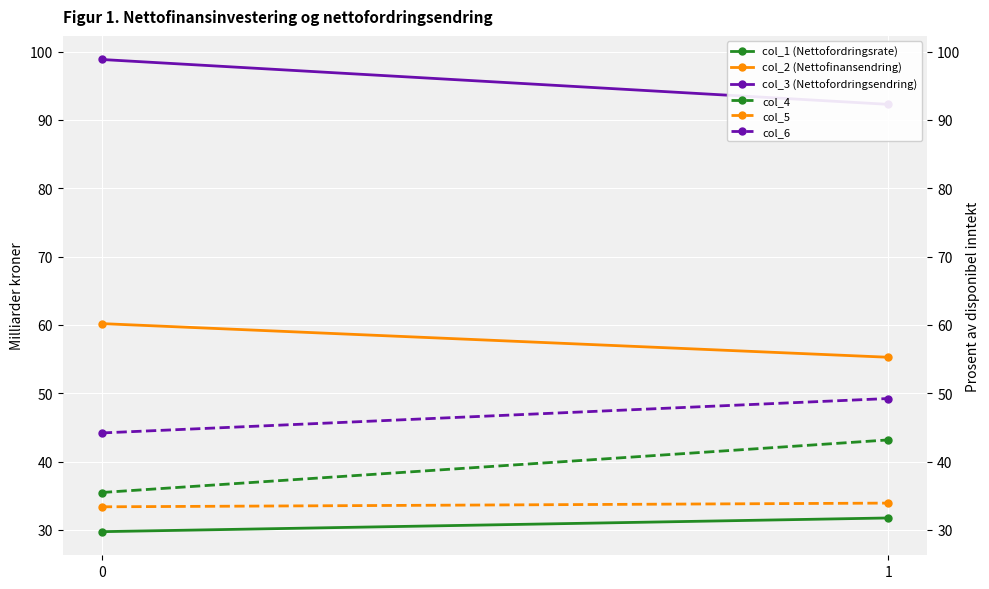

How many data points in col_6 are above 49?

1